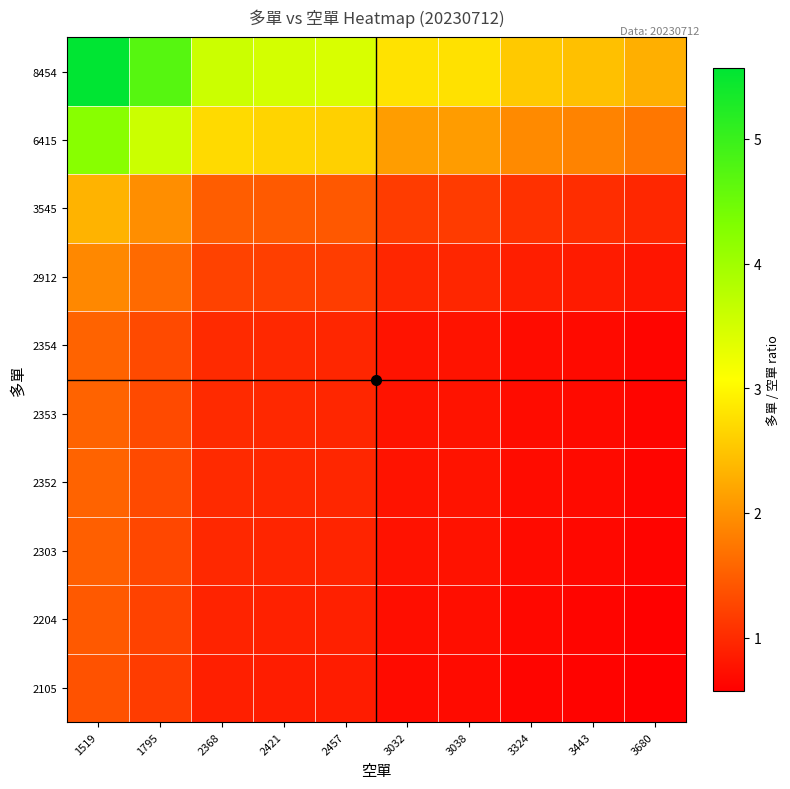

Reading right to left, what are all the values shown in this chart?

2105: 3680=0.6	3443=0.6	3324=0.6	3038=0.7	3032=0.7	2457=0.9	2421=0.9	2368=0.9	1795=1.2	1519=1.4
2204: 3680=0.6	3443=0.6	3324=0.7	3038=0.7	3032=0.7	2457=0.9	2421=0.9	2368=0.9	1795=1.2	1519=1.5
2303: 3680=0.6	3443=0.7	3324=0.7	3038=0.8	3032=0.8	2457=0.9	2421=1.0	2368=1.0	1795=1.3	1519=1.5
2352: 3680=0.6	3443=0.7	3324=0.7	3038=0.8	3032=0.8	2457=1.0	2421=1.0	2368=1.0	1795=1.3	1519=1.5
2353: 3680=0.6	3443=0.7	3324=0.7	3038=0.8	3032=0.8	2457=1.0	2421=1.0	2368=1.0	1795=1.3	1519=1.5
2354: 3680=0.6	3443=0.7	3324=0.7	3038=0.8	3032=0.8	2457=1.0	2421=1.0	2368=1.0	1795=1.3	1519=1.5
2912: 3680=0.8	3443=0.8	3324=0.9	3038=1.0	3032=1.0	2457=1.2	2421=1.2	2368=1.2	1795=1.6	1519=1.9
3545: 3680=1.0	3443=1.0	3324=1.1	3038=1.2	3032=1.2	2457=1.4	2421=1.5	2368=1.5	1795=2.0	1519=2.3
6415: 3680=1.7	3443=1.9	3324=1.9	3038=2.1	3032=2.1	2457=2.6	2421=2.6	2368=2.7	1795=3.6	1519=4.2
8454: 3680=2.3	3443=2.5	3324=2.5	3038=2.8	3032=2.8	2457=3.4	2421=3.5	2368=3.6	1795=4.7	1519=5.6